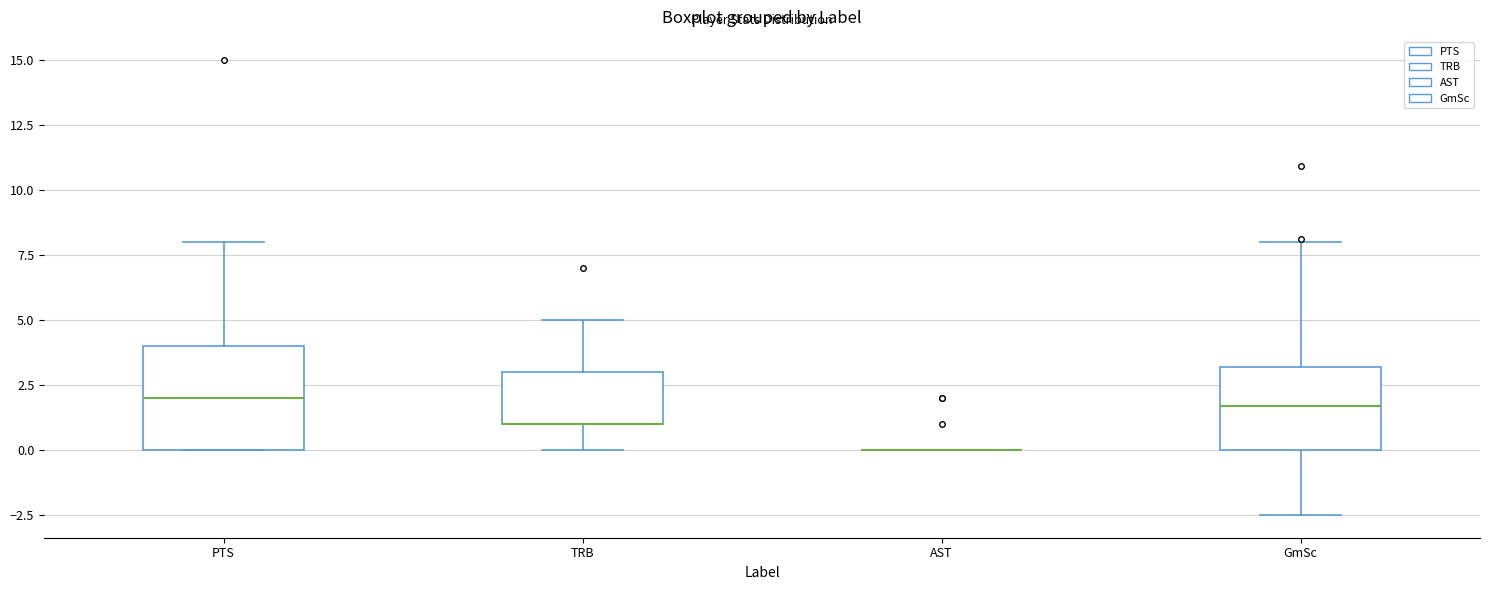

Where is the upper edge of the box for TRB on the y-axis? The values are not printed on the chart, so give them approximately, as read against the axis.

3.0